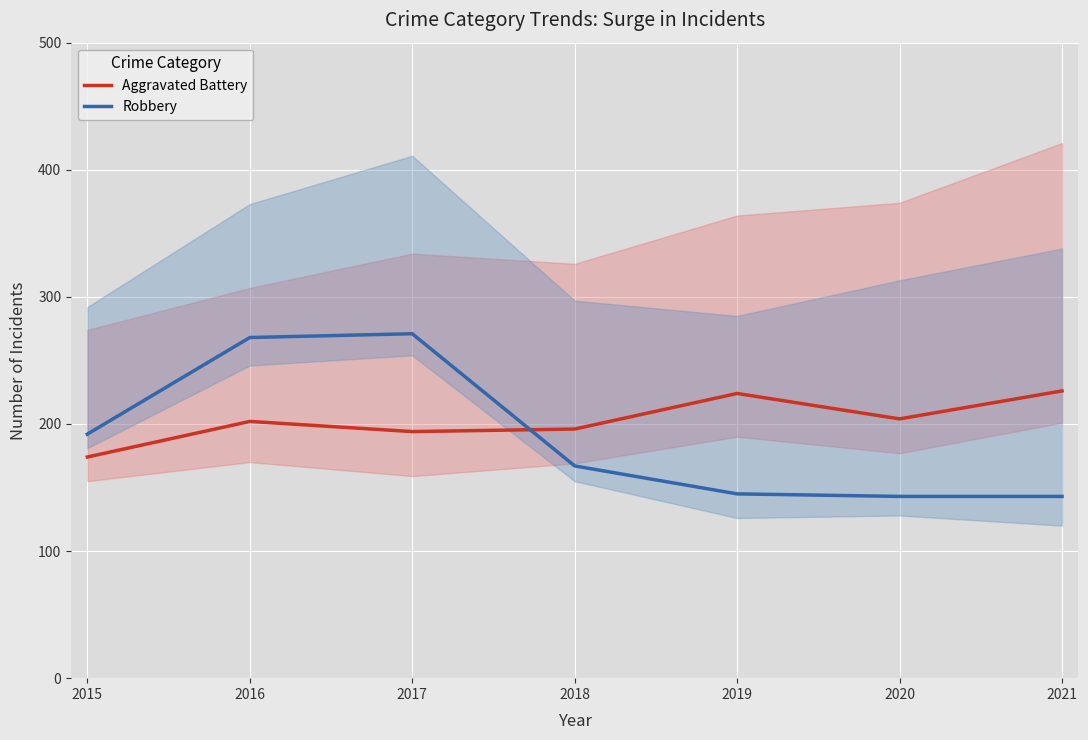

At how many categories does at least one series exceed 187?

7